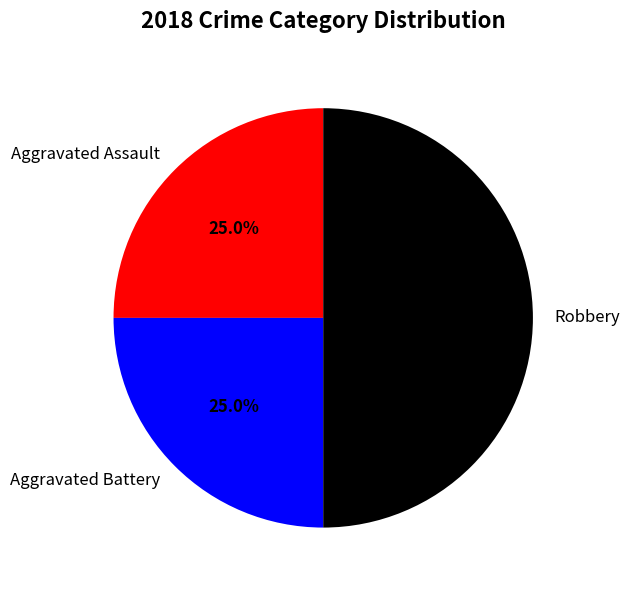

Is it true that Robbery is 65% of the pie?

False